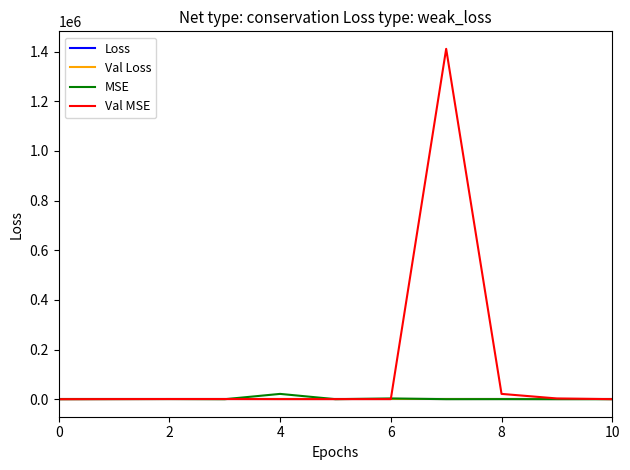

Which series has the largest range (max minus min)?

Val MSE